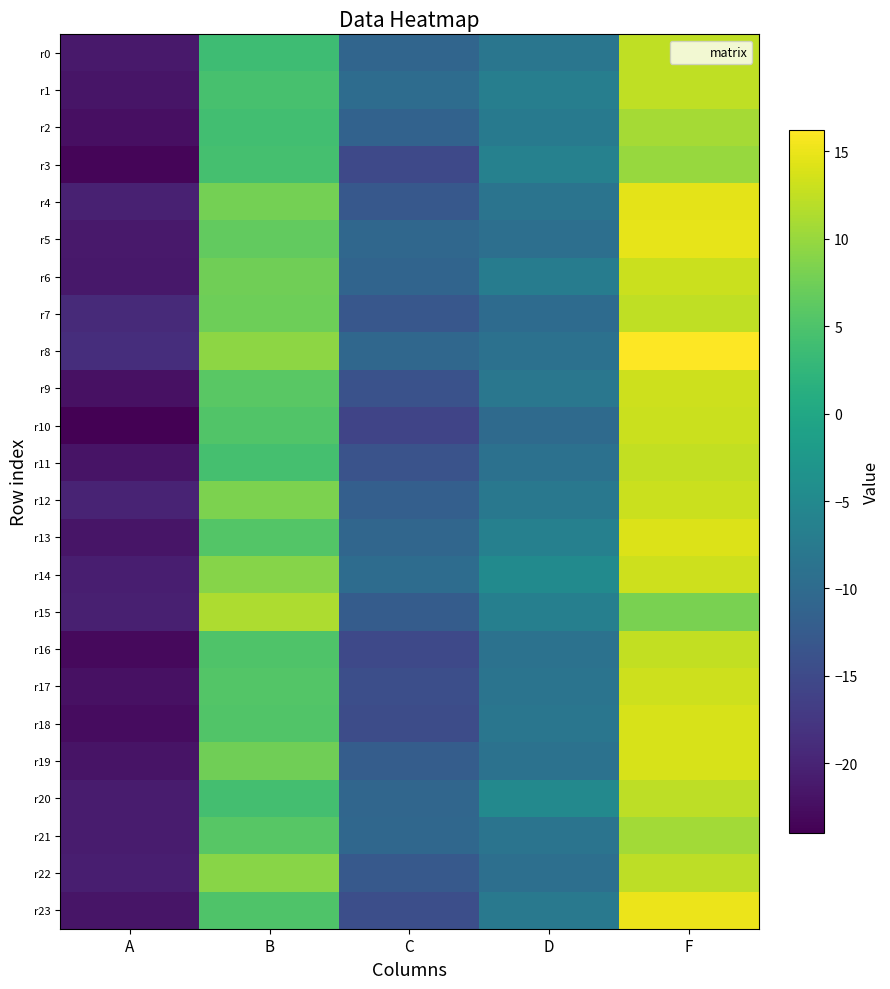

What is the total value across all series at B?

152.8